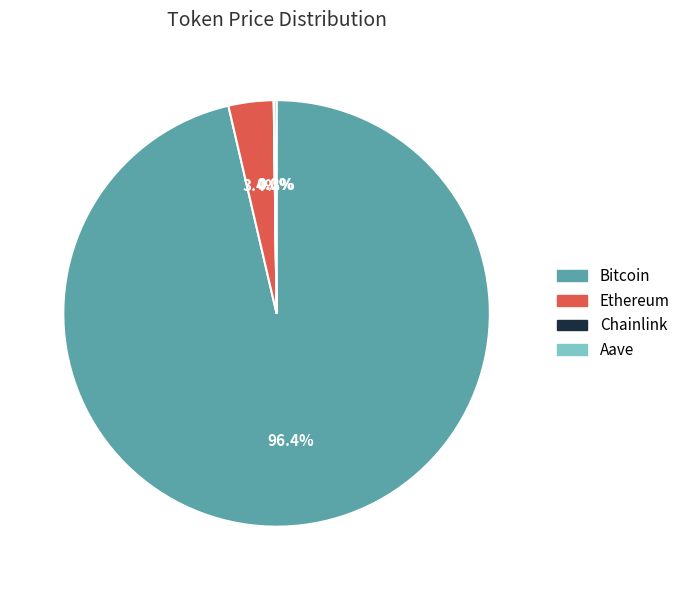

Which slice is the largest?

Bitcoin